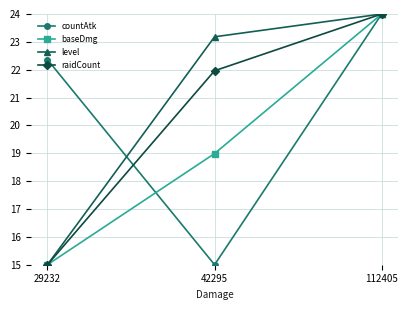

Count the baseDmg values in the range 15 to 24.

3